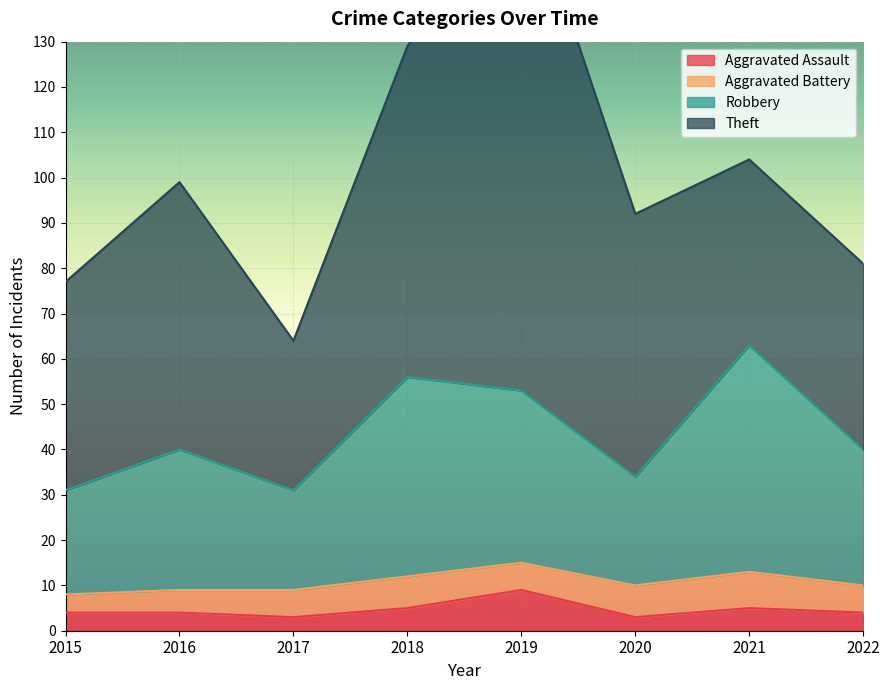

Does the chart display data point markers on the line(s)?

No